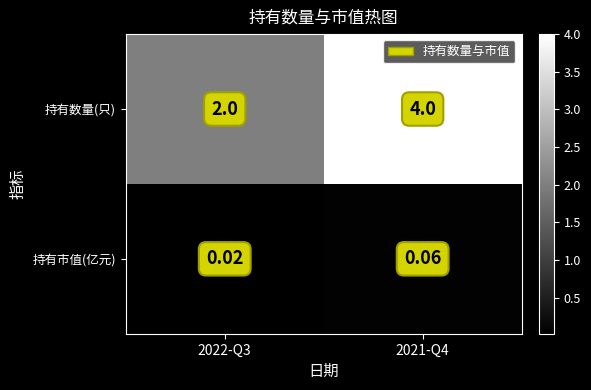

List the series in order of their overall mean, lowest first.

持有市值(亿元), 持有数量(只)